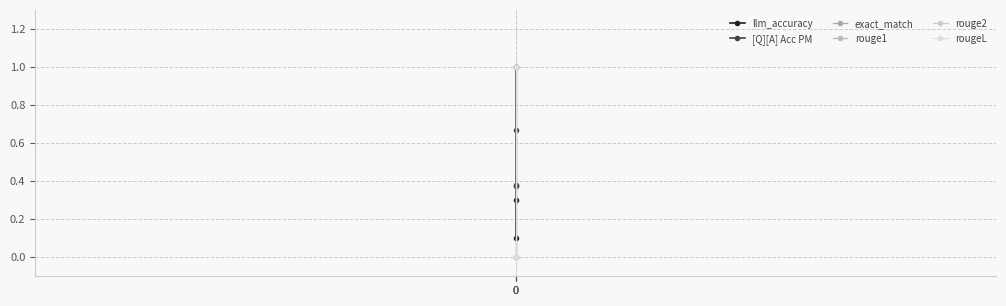

Reading left to right, transcribe all the data shown in this chart.

llm_accuracy: 0=1.0	0=0.1	0=0.3
[Q][A] Acc PM: 0=0.4	0=0.7	0=0.4
exact_match: 0=1.0	0=0.0	0=0.0
rouge1: 0=1.0	0=0.0	0=0.0
rouge2: 0=1.0	0=0.0	0=0.0
rougeL: 0=1.0	0=0.0	0=0.0